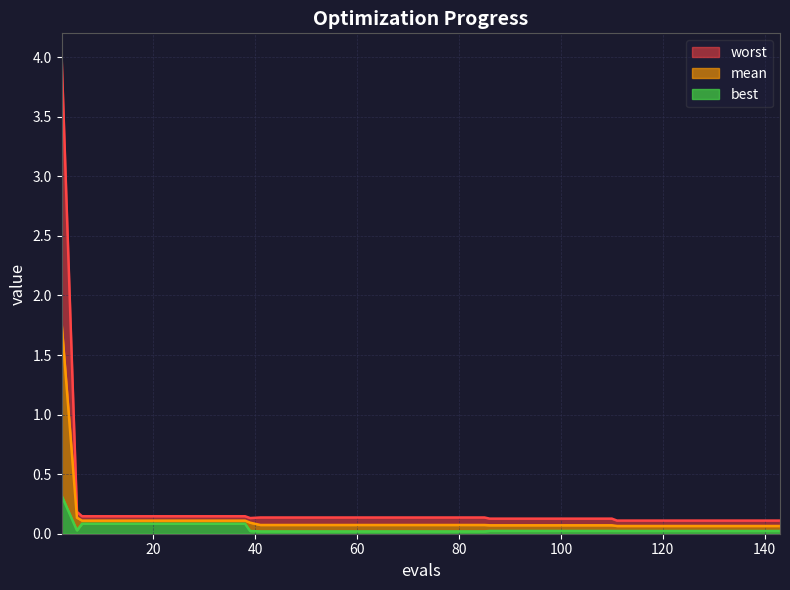

How many data points does each series have?

40